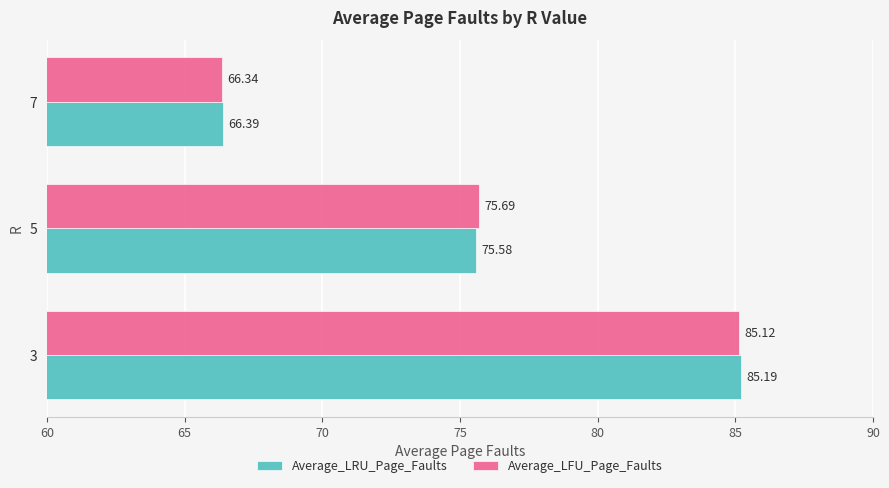

What is the highest value of the Average_LRU_Page_Faults series?

85.2